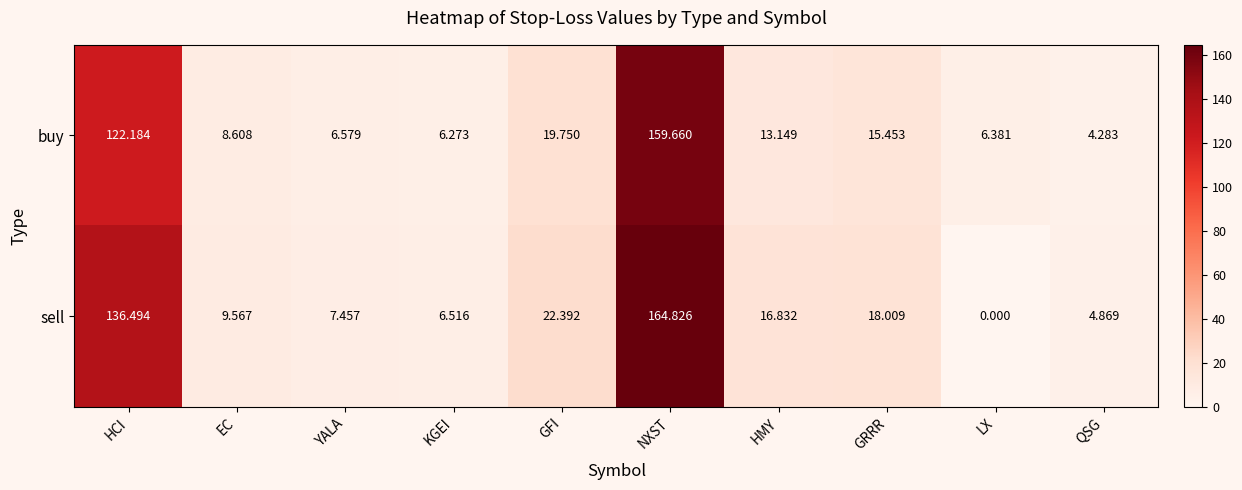

At which label does sell first exceed 16?

HCI